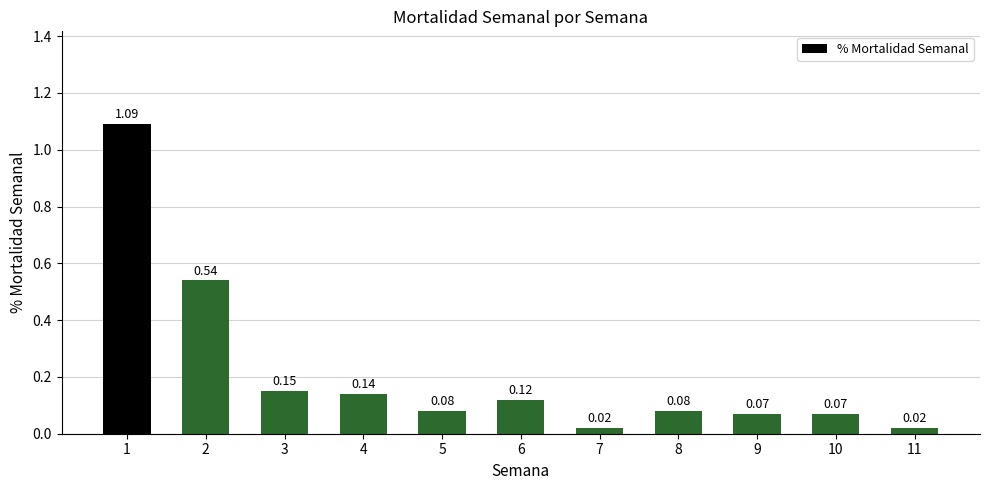

How many bars are there in total?

11